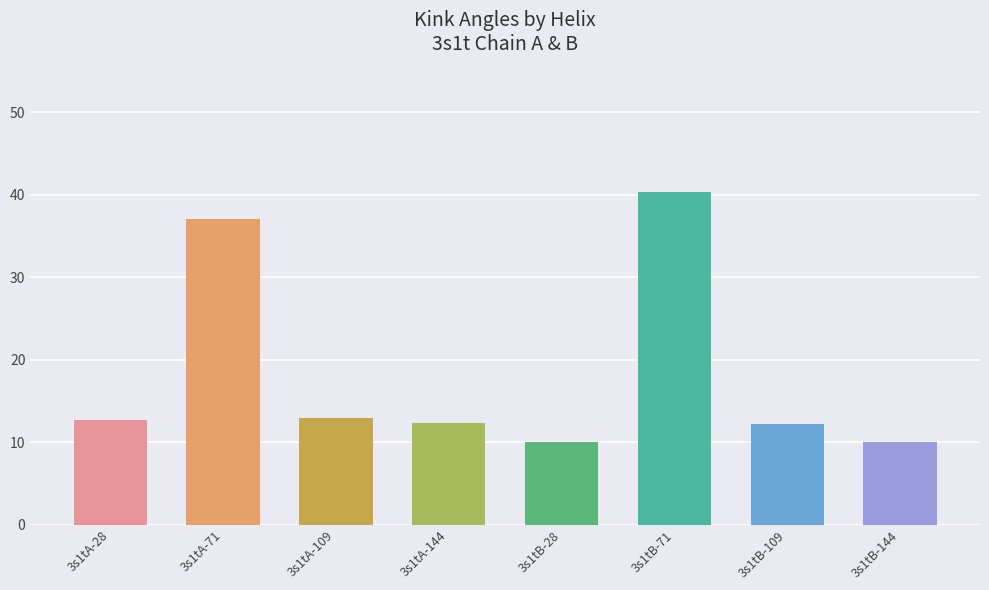

What value does the data have at 3s1tB-71?

40.4